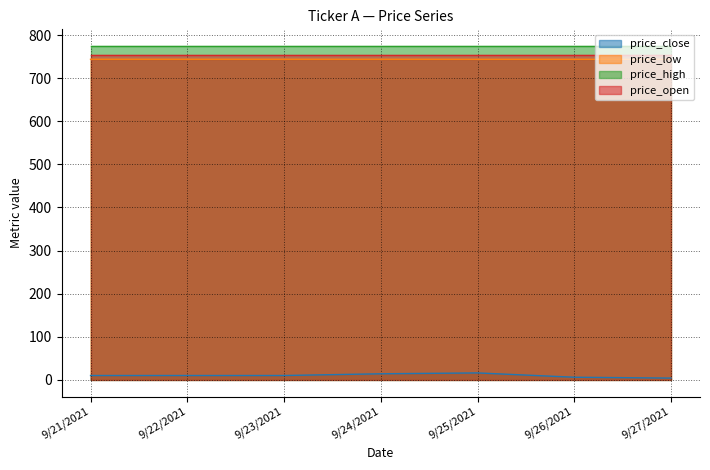

Where does the price_close series first go above 10?

9/24/2021